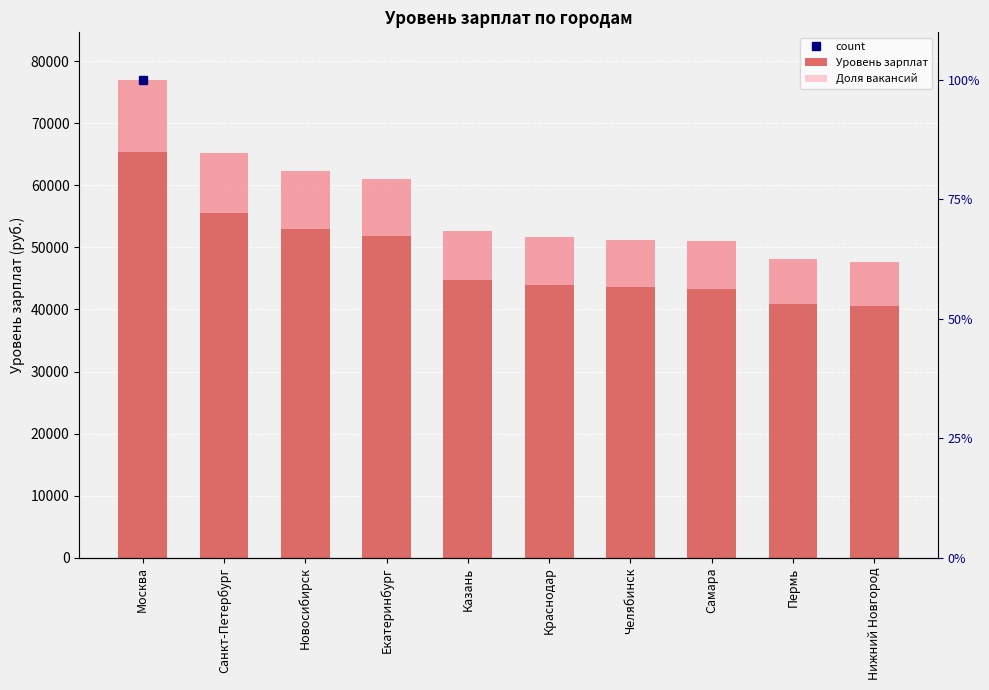

What position from the right is Екатеринбург?

7